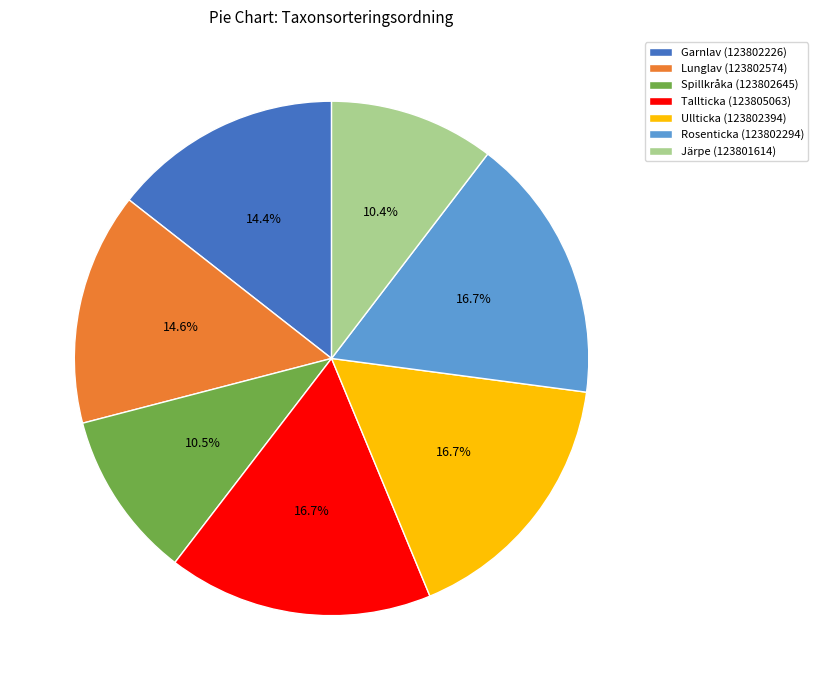

What portion of the pie excludes Lunglav (123802574)?

85.4%